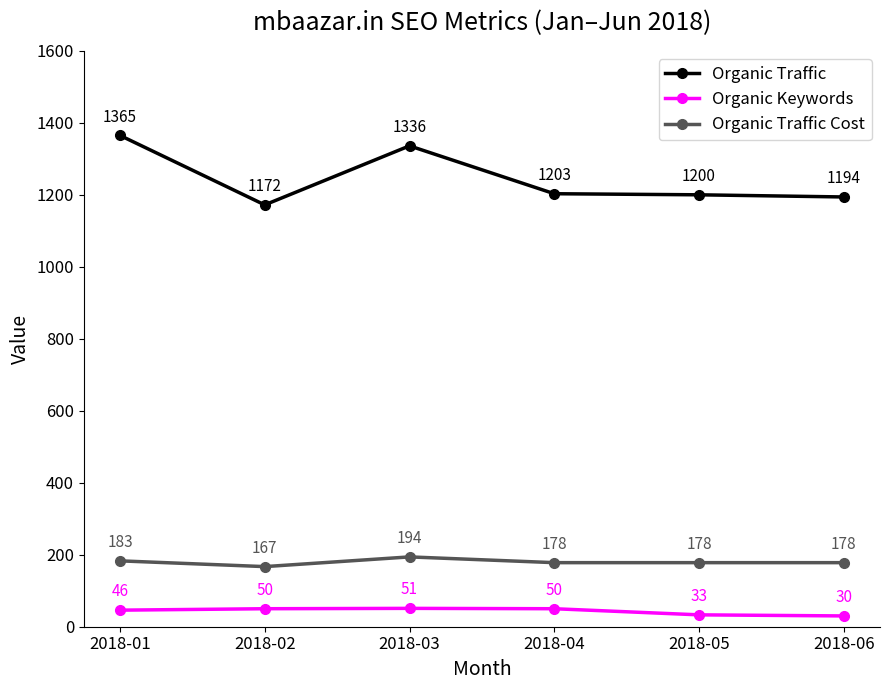

At 2018-05, list the series in order from largest to smallest.

Organic Traffic, Organic Traffic Cost, Organic Keywords